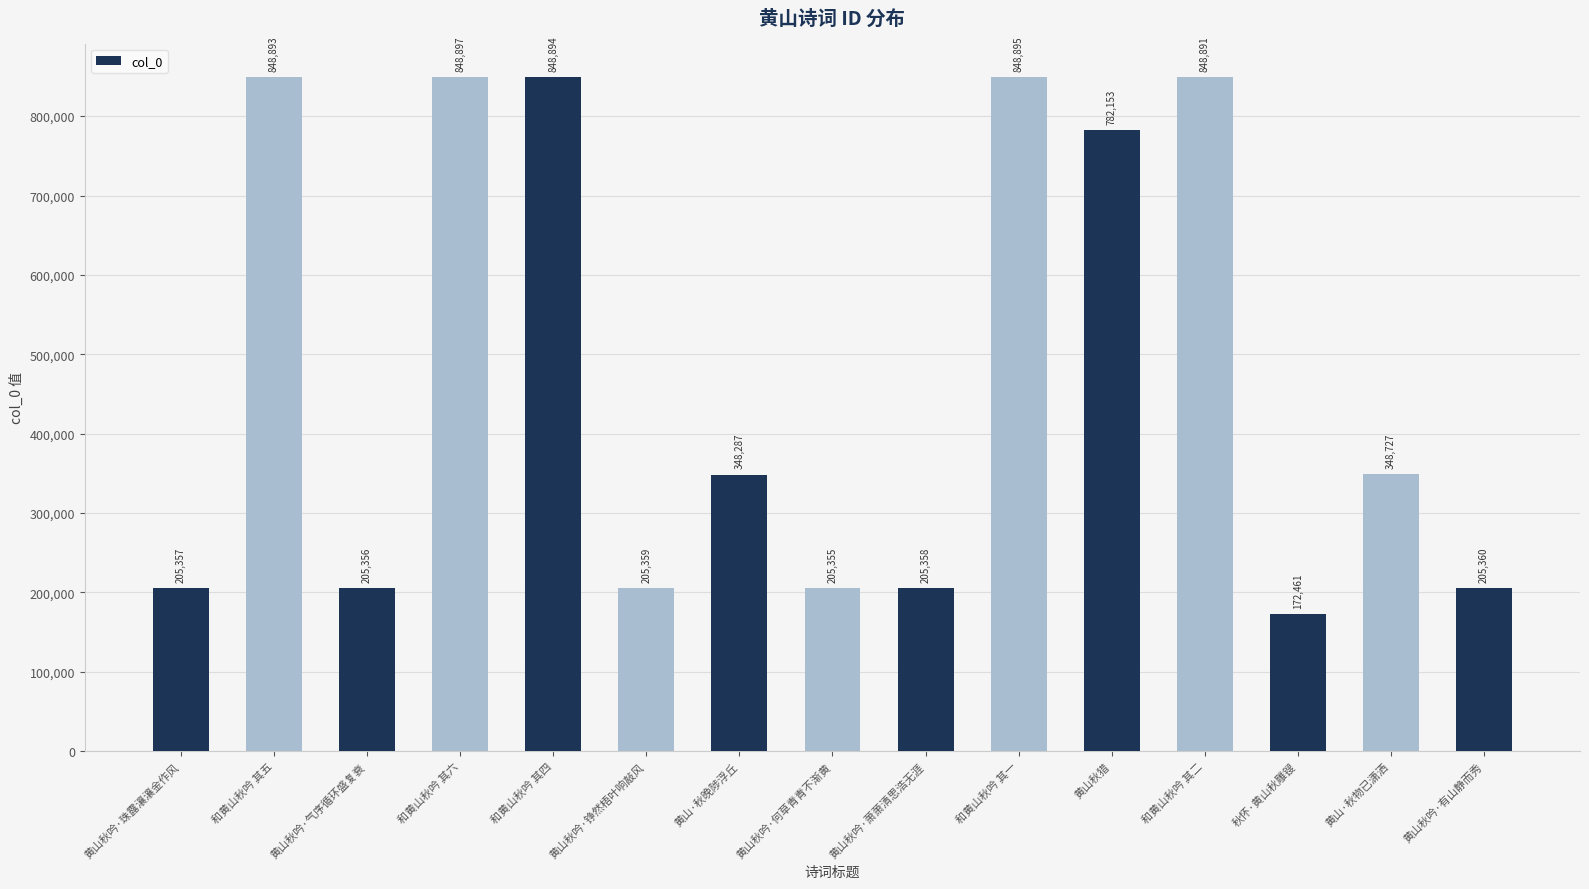

Are the bars horizontal?

No